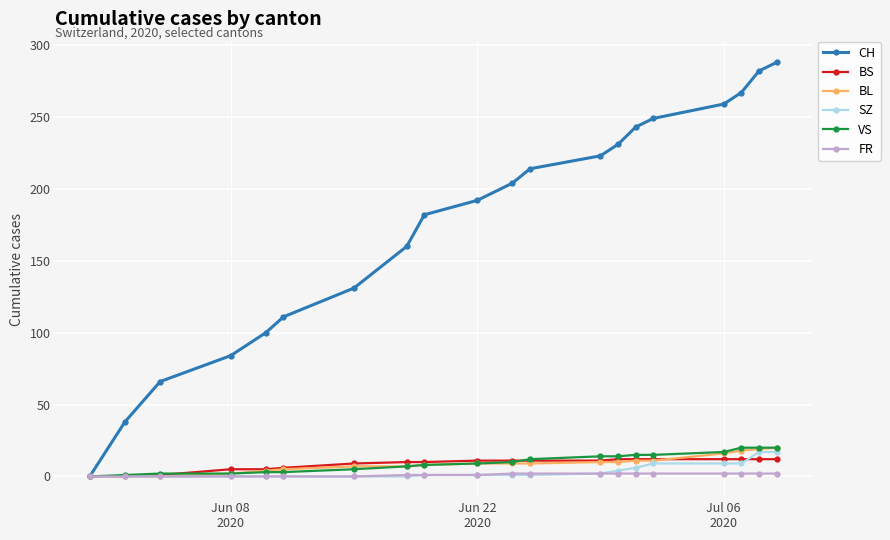

Which series has the widest spread of values?

CH